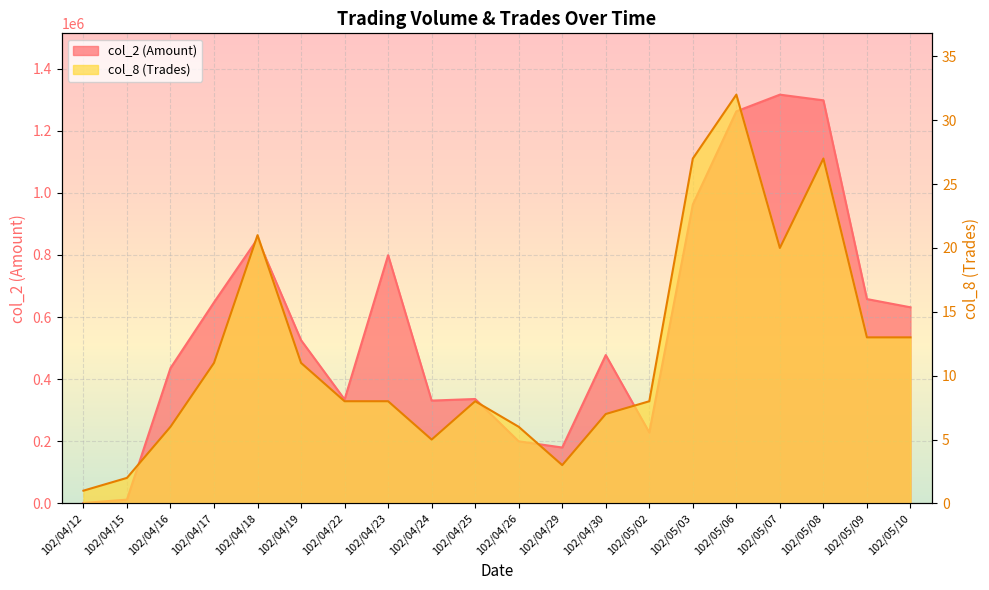

What is the label of the 4th point from the left?

102/04/17